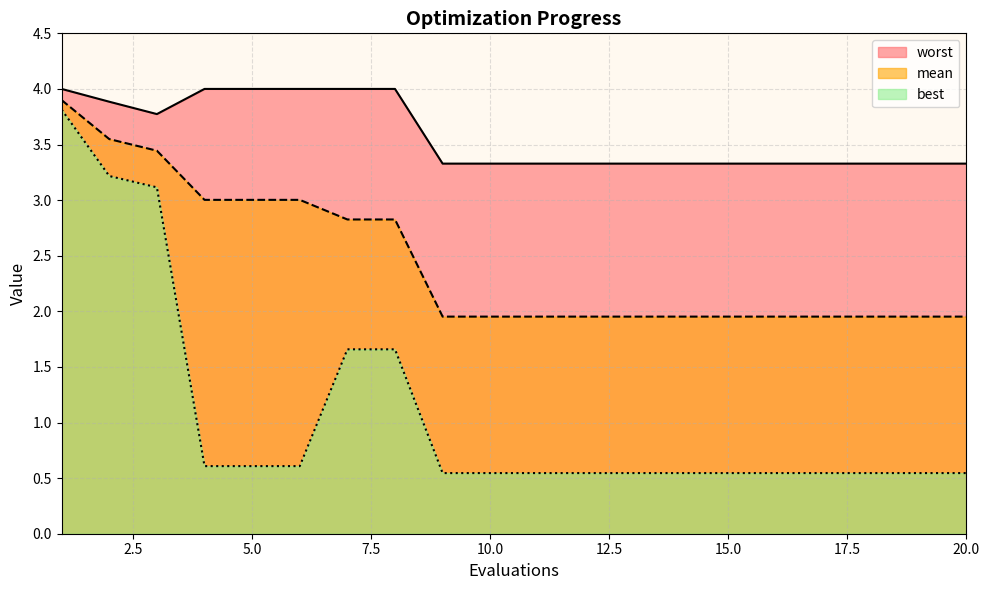

Reading left to right, what are all the values shown in this chart?

mean: 1=3.9	2=3.5	3=3.4	4=3.0	5=3.0	6=3.0	7=2.8	8=2.8	9=2.0	10=2.0	11=2.0	12=2.0	13=2.0	14=2.0	15=2.0	16=2.0	17=2.0	18=2.0	19=2.0	20=2.0
best: 1=3.8	2=3.2	3=3.1	4=0.6	5=0.6	6=0.6	7=1.7	8=1.7	9=0.5	10=0.5	11=0.5	12=0.5	13=0.5	14=0.5	15=0.5	16=0.5	17=0.5	18=0.5	19=0.5	20=0.5
worst: 1=4.0	2=3.9	3=3.8	4=4.0	5=4.0	6=4.0	7=4.0	8=4.0	9=3.3	10=3.3	11=3.3	12=3.3	13=3.3	14=3.3	15=3.3	16=3.3	17=3.3	18=3.3	19=3.3	20=3.3